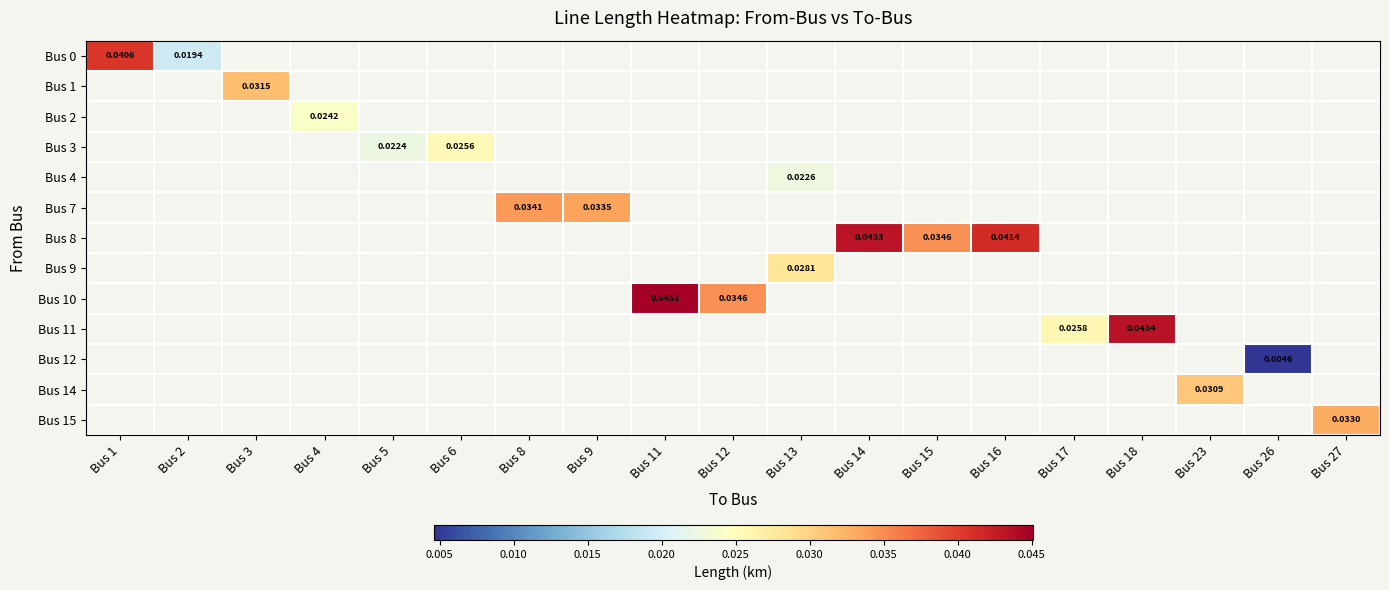

At Bus 3, list the series in order from largest to smallest.

Bus 0, Bus 1, Bus 2, Bus 3, Bus 4, Bus 7, Bus 8, Bus 9, Bus 10, Bus 11, Bus 12, Bus 14, Bus 15